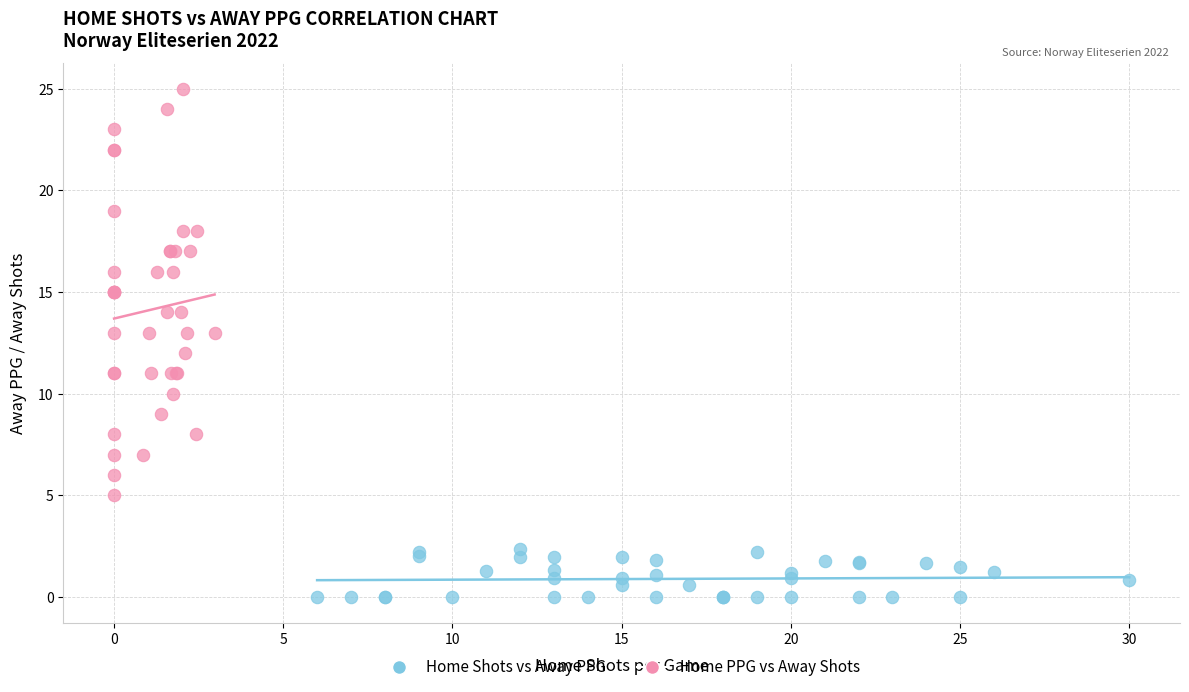

Which series contains the lowest Y value?

Home Shots vs Away PPG